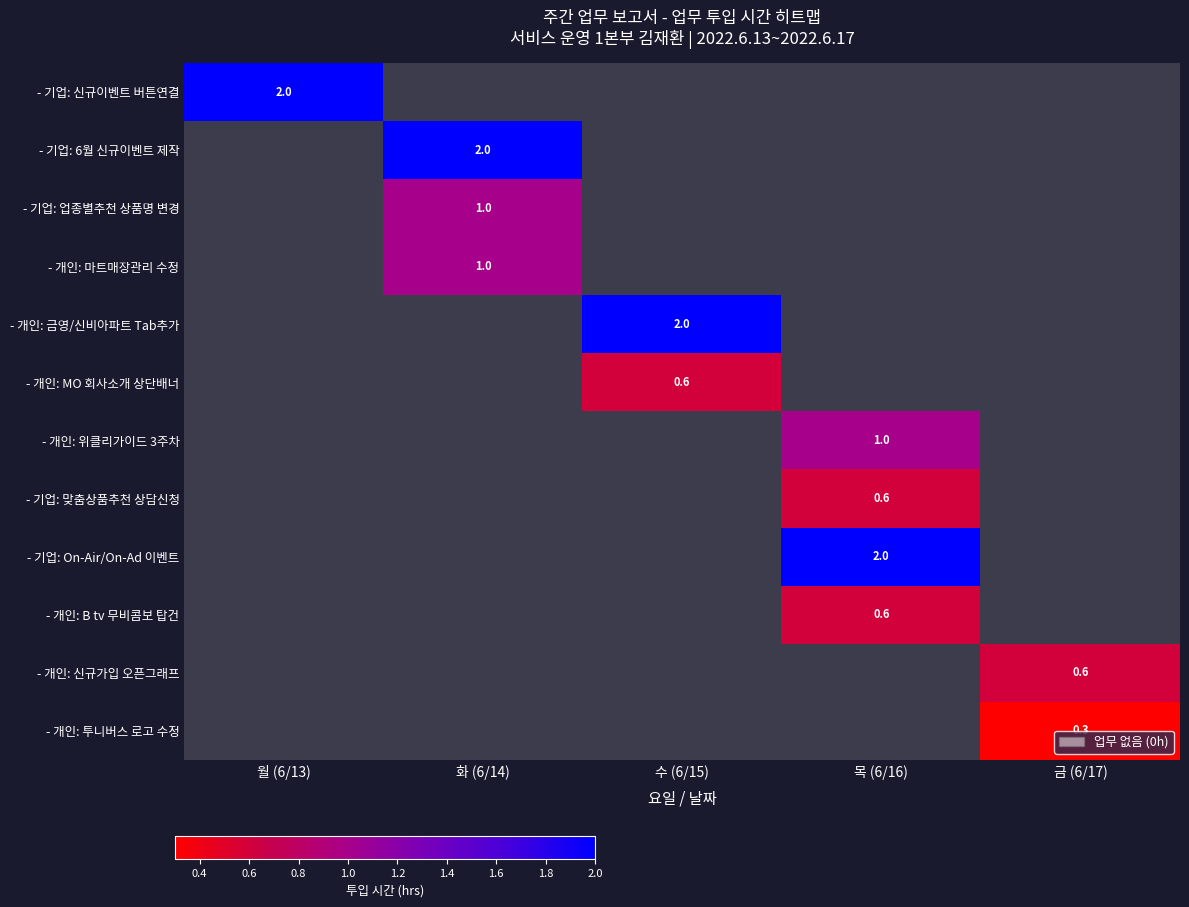

How many series are shown in this chart?

12